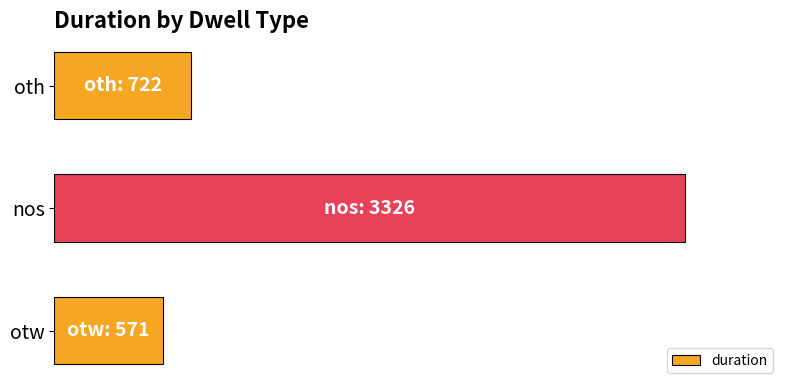

Are the bars horizontal?

Yes